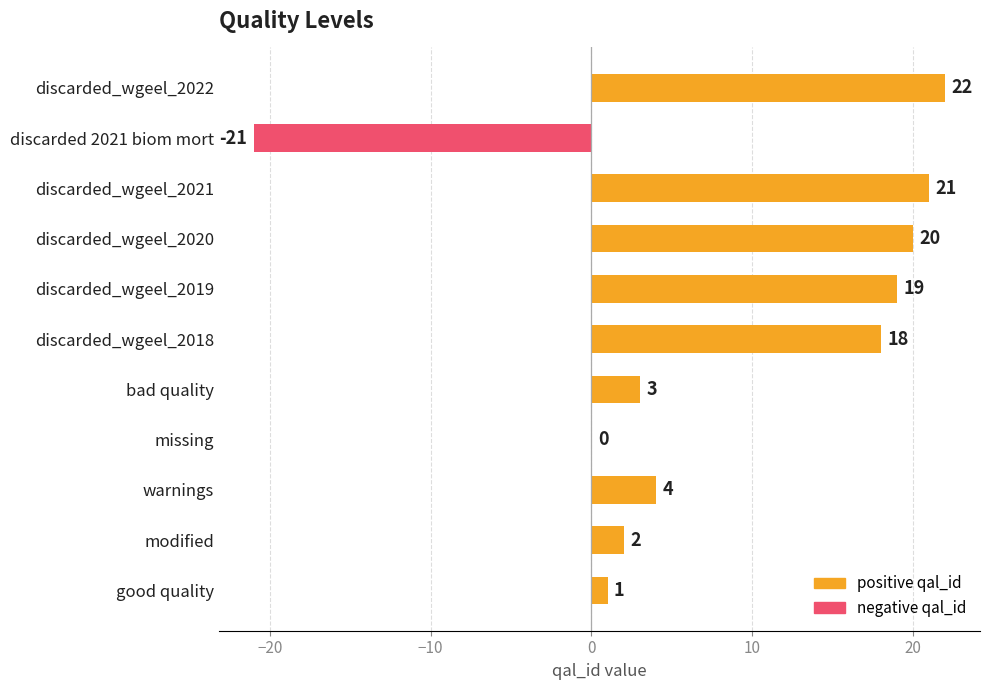

What is the value of the 8th bar from the left?

20